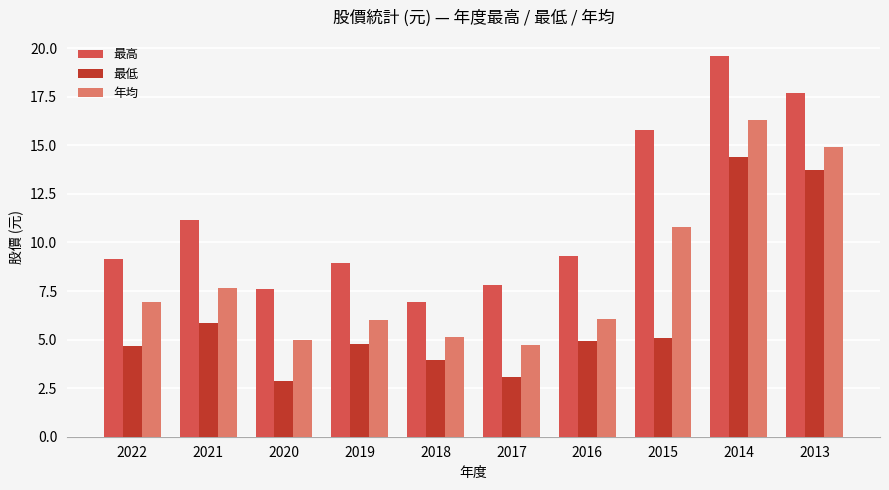

Which label corresponds to the smallest value in the chart?

2020